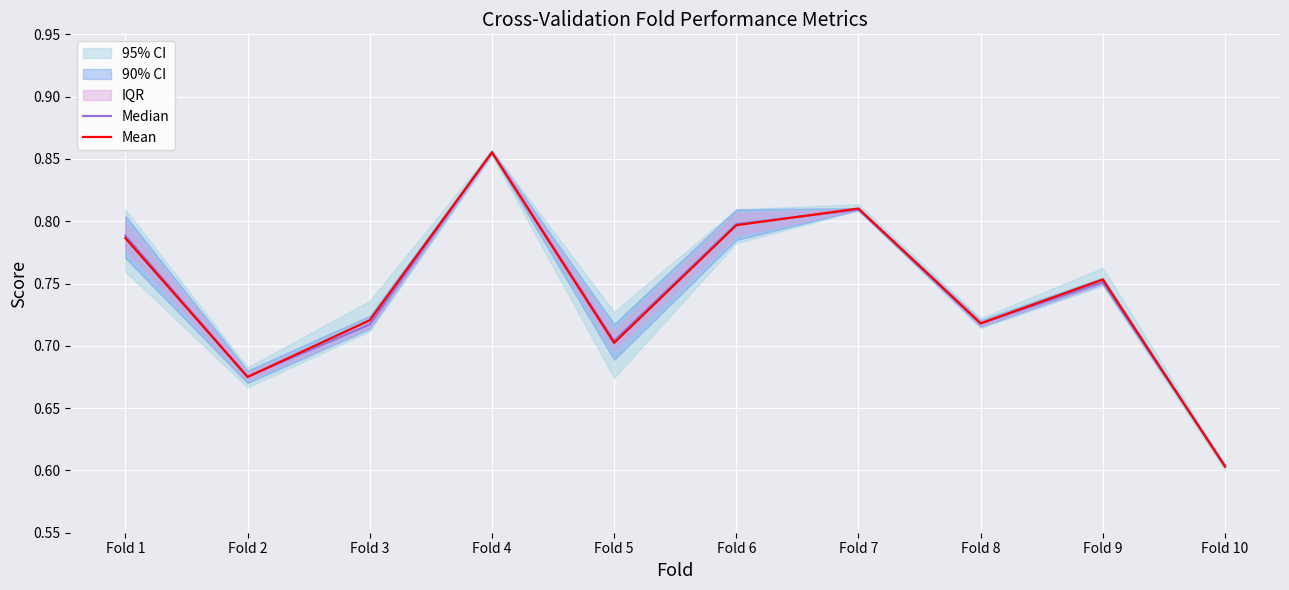

At which category is the sum across all series the highest?

Fold 4